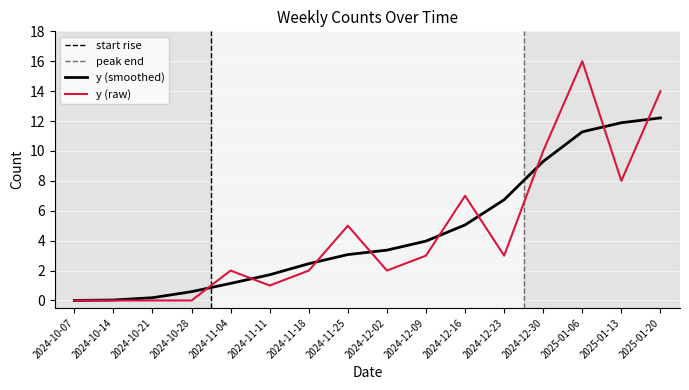

The chart shows a value of 2 at 2024-11-18. True or false?

True